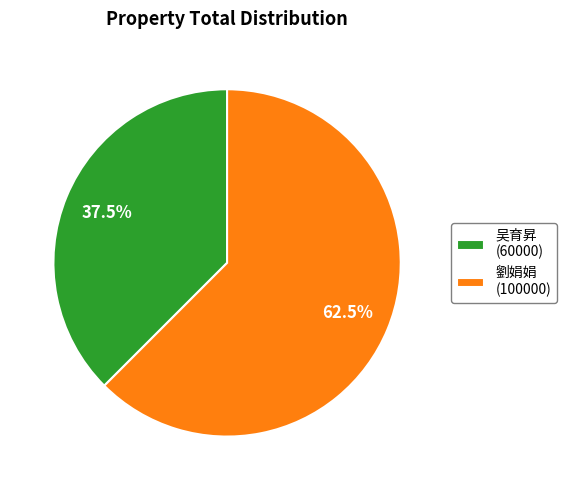

Count the number of slices in the pie.

2